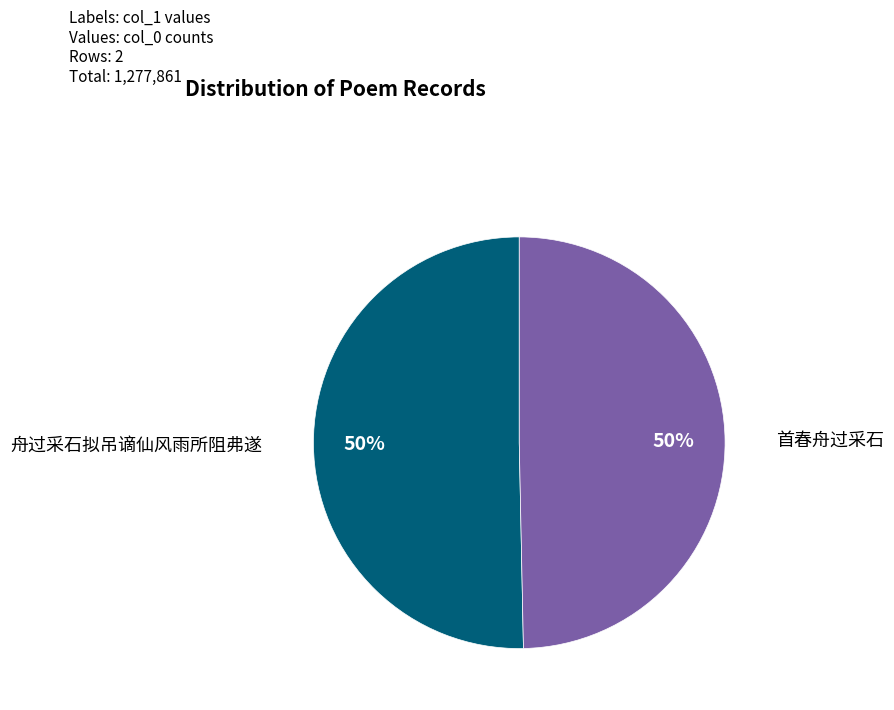

What percentage is the 首春舟过采石 slice, to the nearest percent?

50%